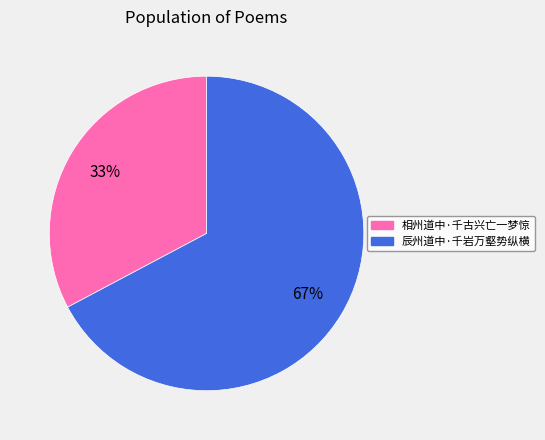

How many segments does this pie chart have?

2